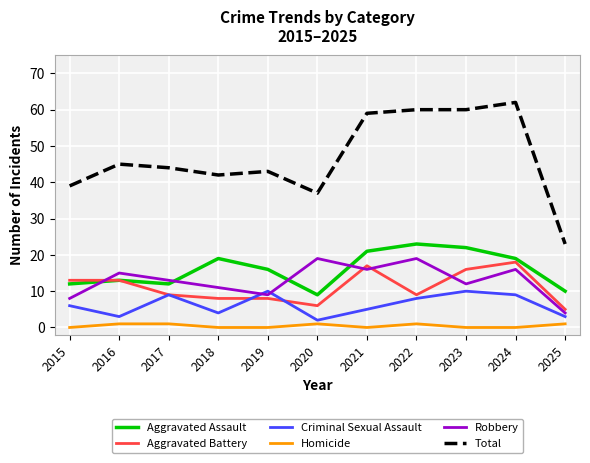

What is the difference between the maximum and minimum values in the Criminal Sexual Assault series?

8